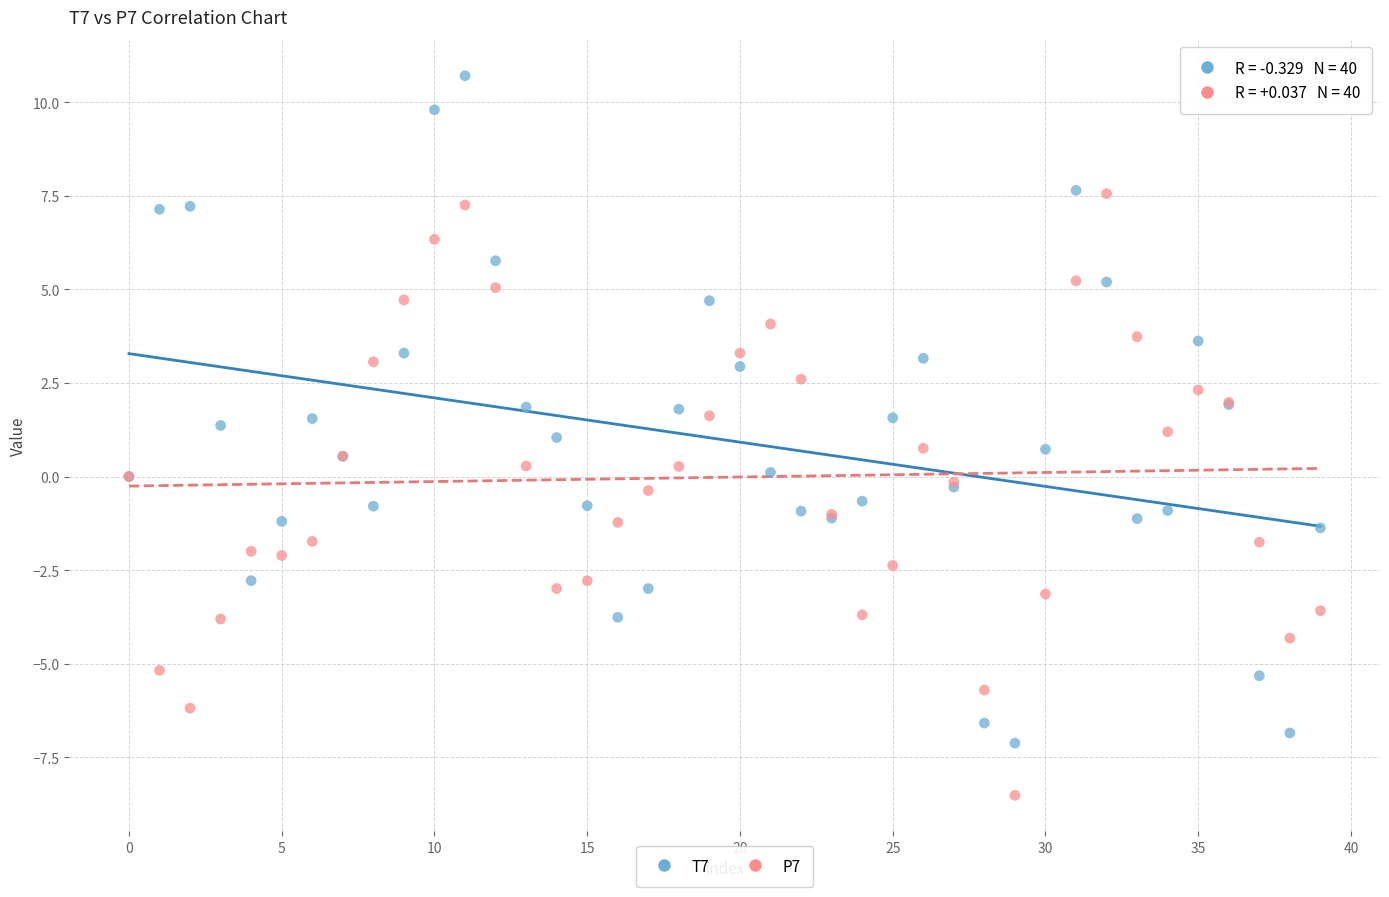

Which series contains the highest Y value?

T7